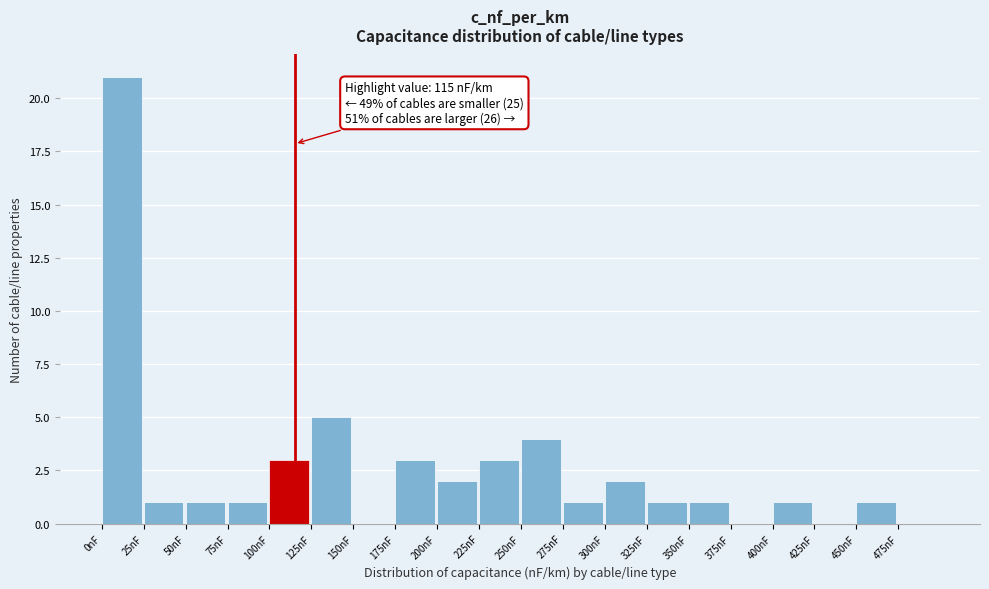

Over which range of the x-axis is the bar tallest?

0 to 25